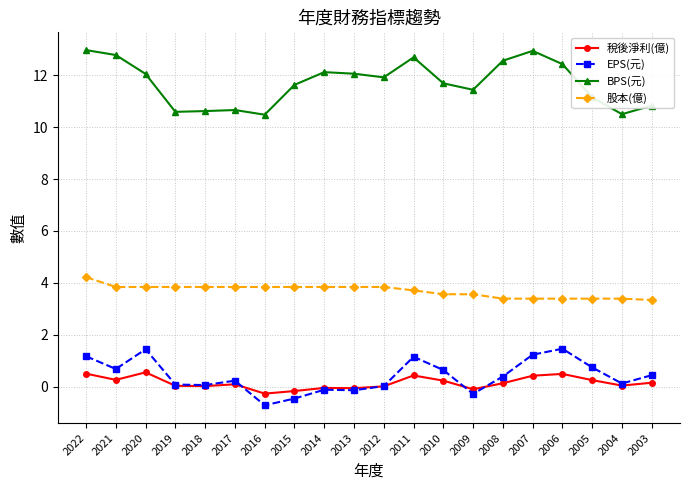

Is this an area chart (filled region under the line)?

No